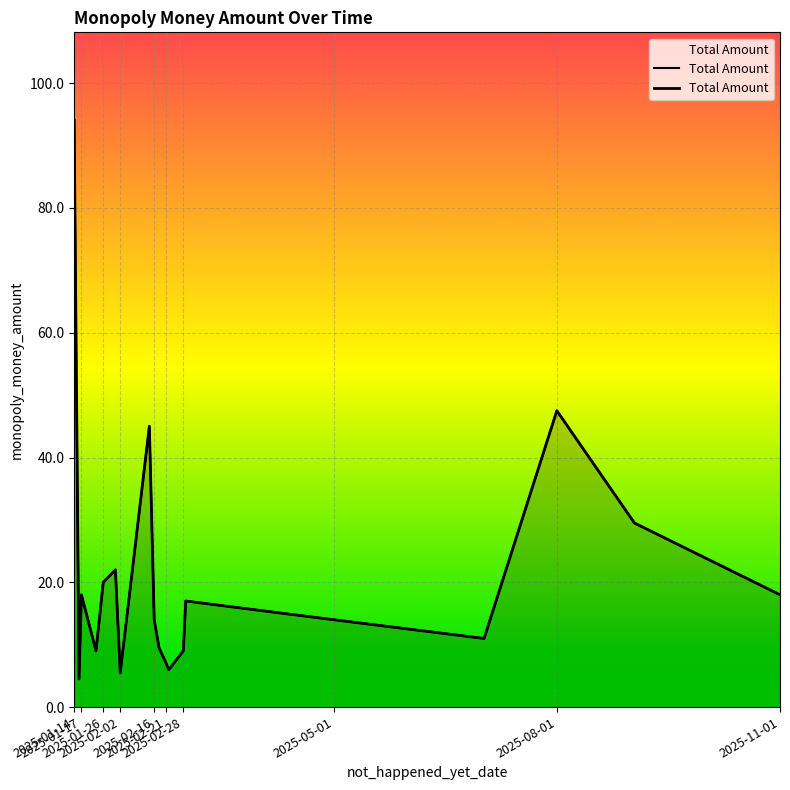

What is the label of the 2nd point from the left?

2025-01-17